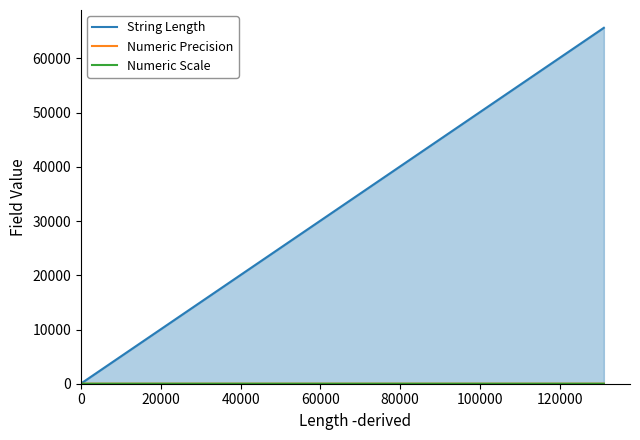

True or false: String Length has more than 2 interior local peaks.

False